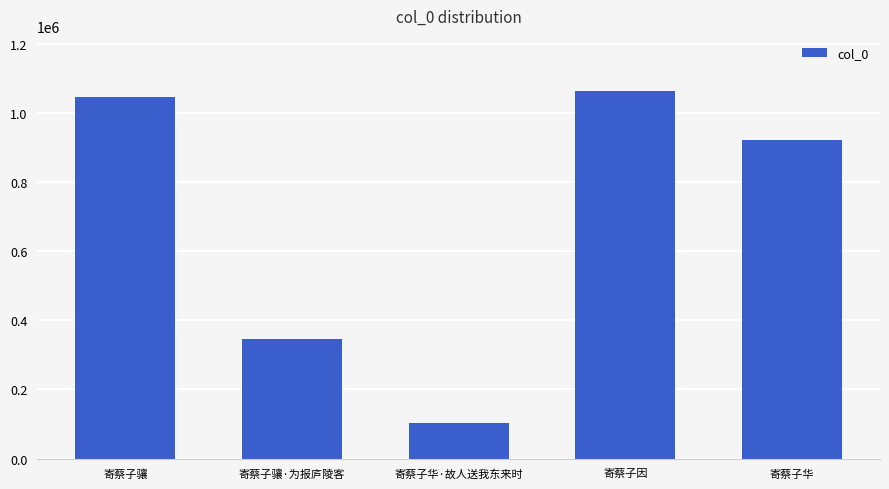

What position from the left is 寄蔡子因?

4